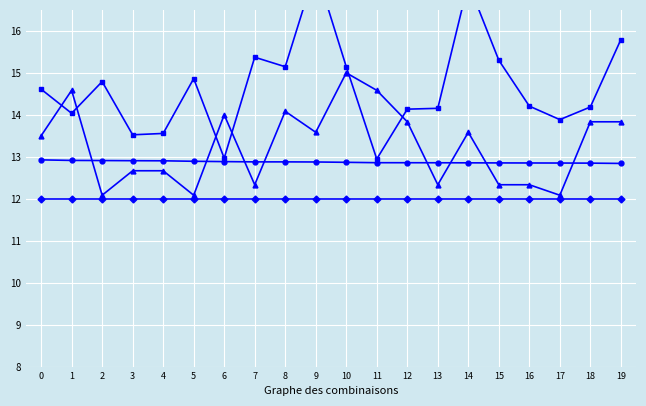

At which category is the sum across all series the highest?

9